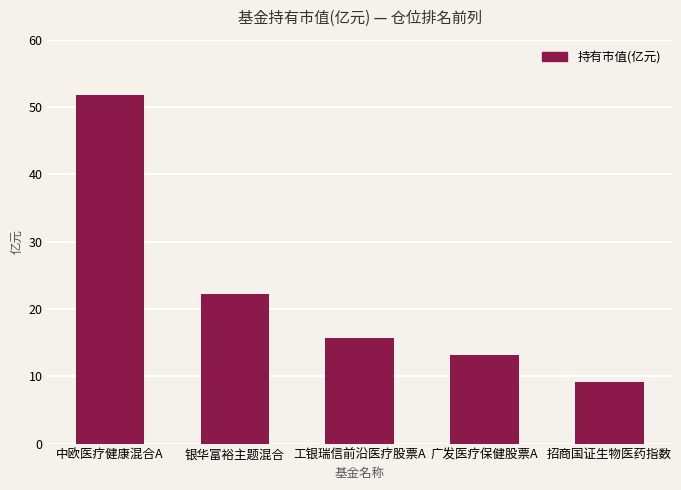

What is the ratio of the value at 银华富裕主题混合 to the value at 广发医疗保健股票A?

1.7